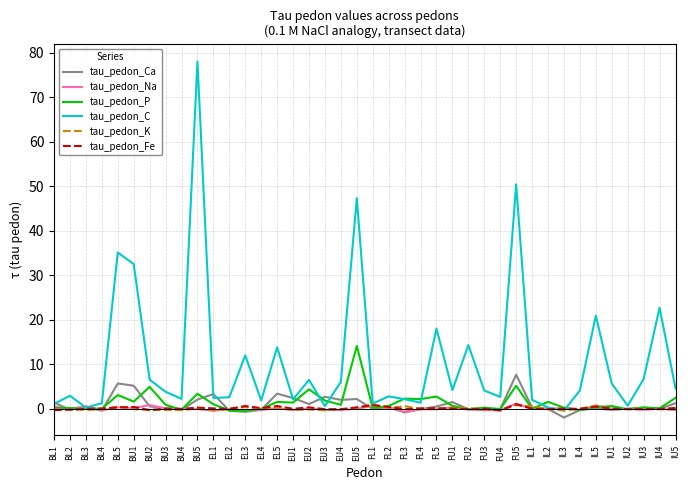

What is the greatest value displayed?

78.0